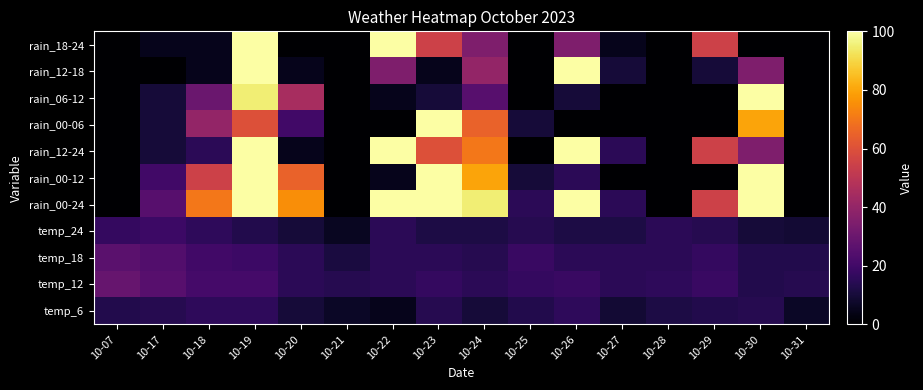

What is the spread (max minus min) of values at 10-23?

95